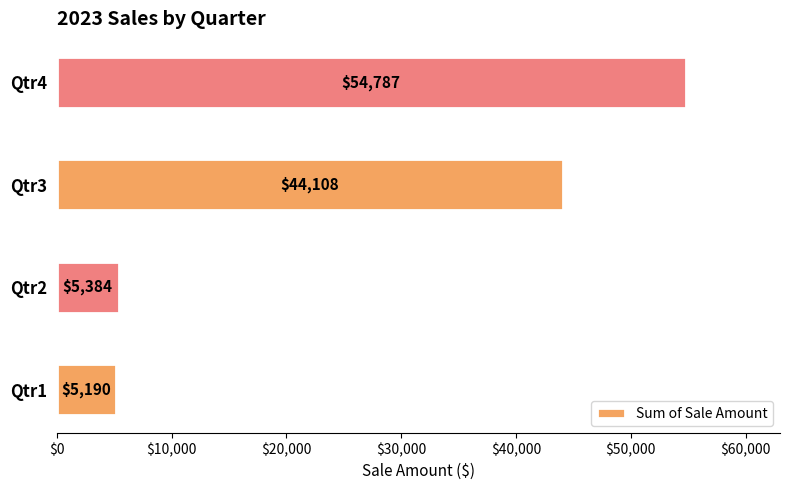

List the labels in order of value, largest first.

Qtr4, Qtr3, Qtr2, Qtr1